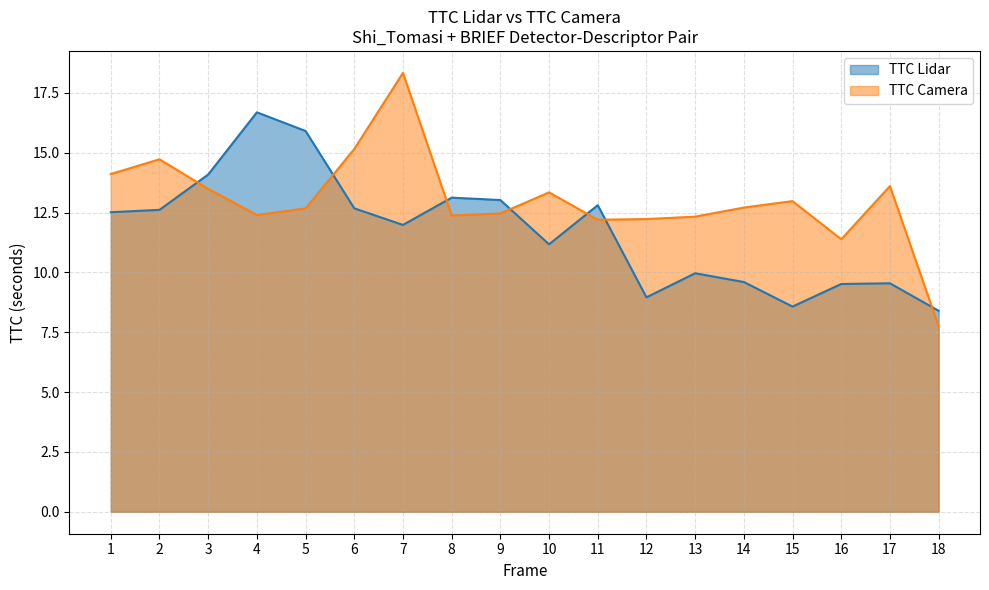

At which label does TTC Lidar reach its peak?

4